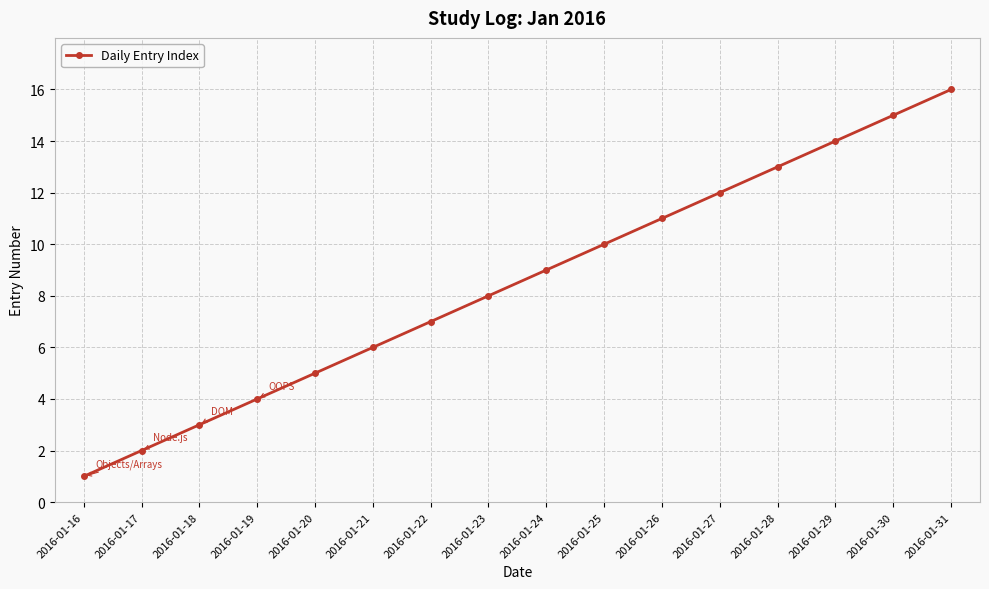

What is the difference between the maximum and minimum values?

15